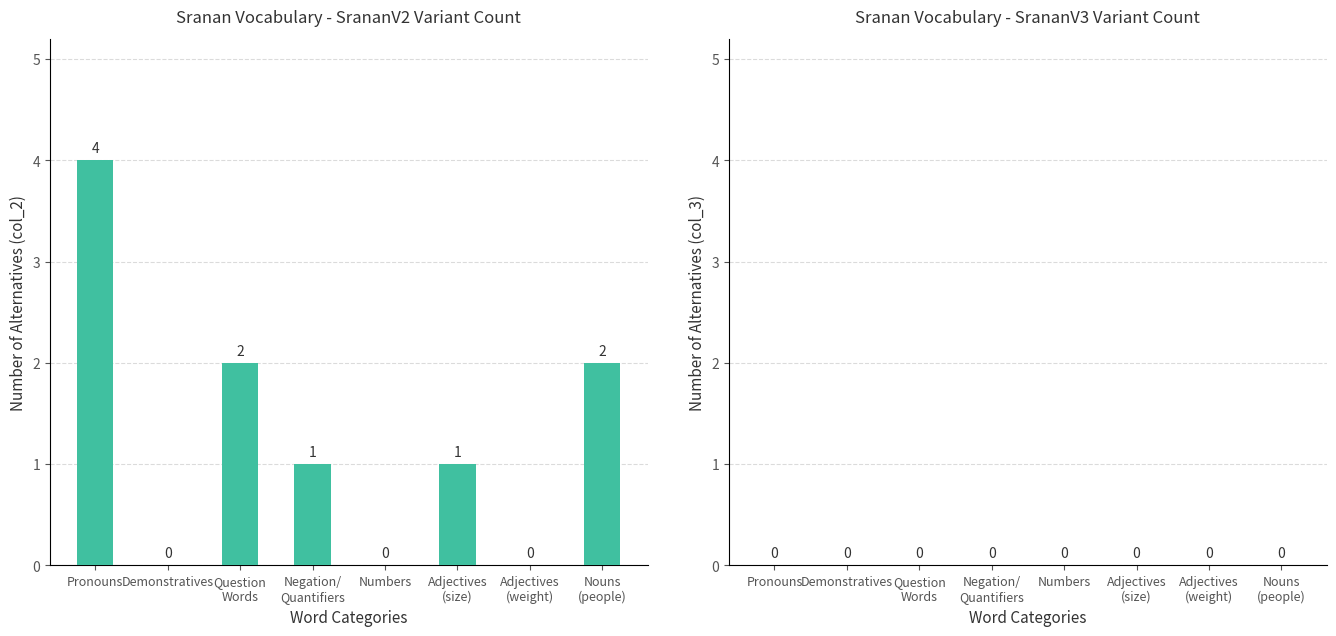

Are the bars horizontal?

No